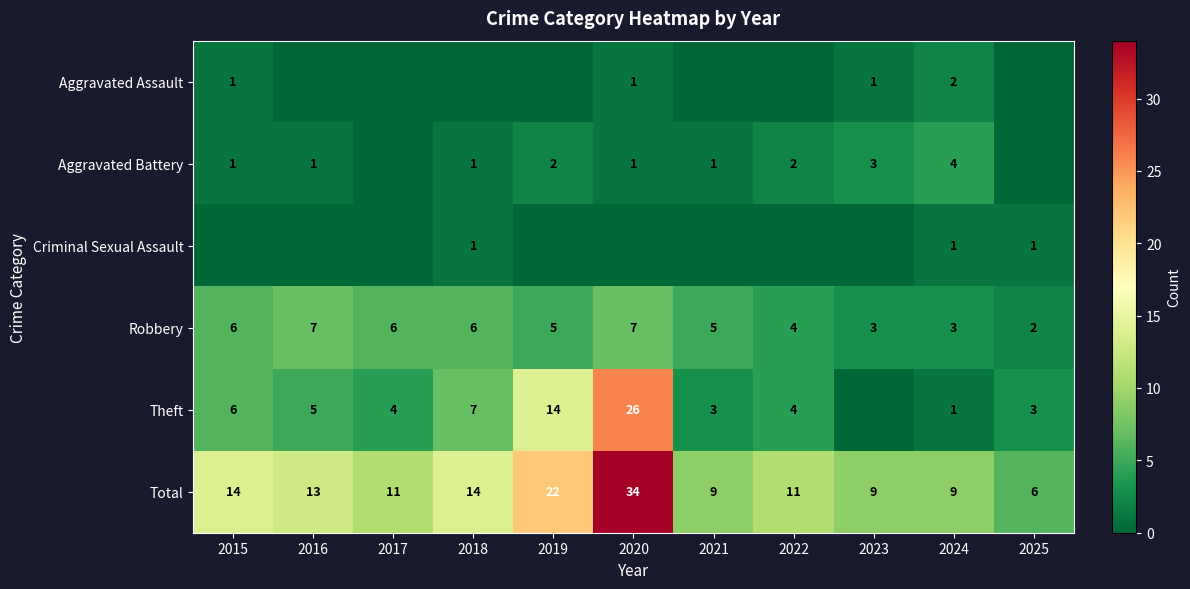

At how many categories does at least one series exceed 30?

1